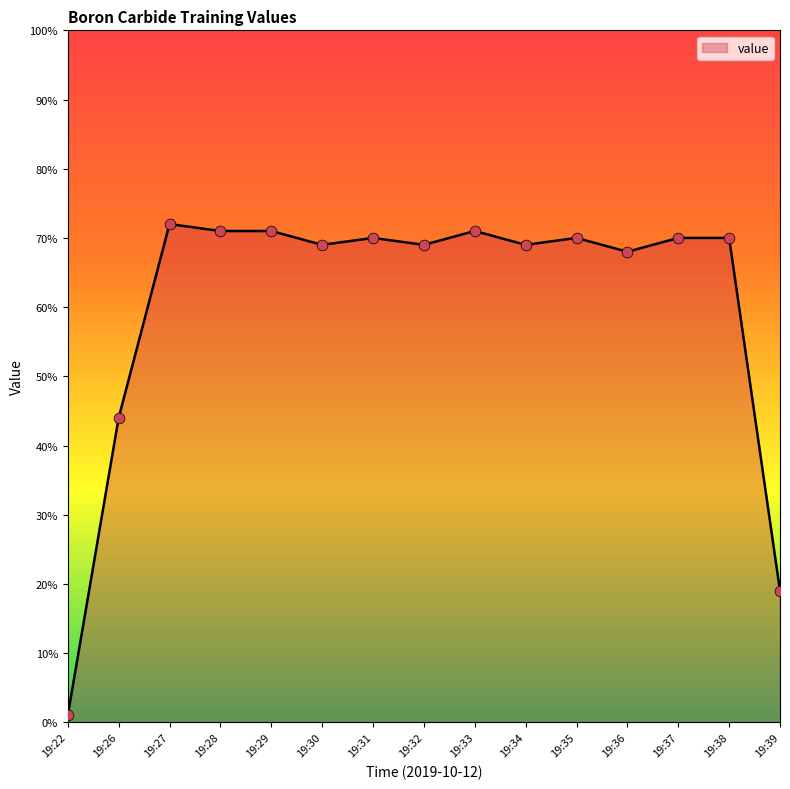

What is the change in value from 19:33 to 19:37?

-1